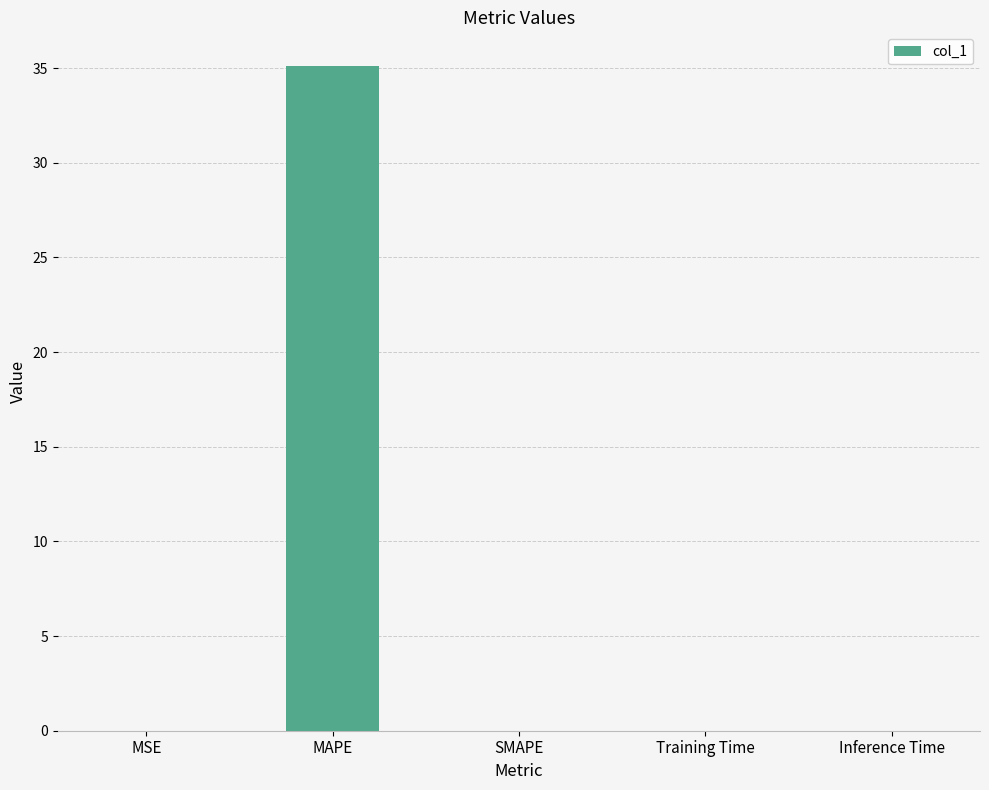

Are the bars horizontal?

No